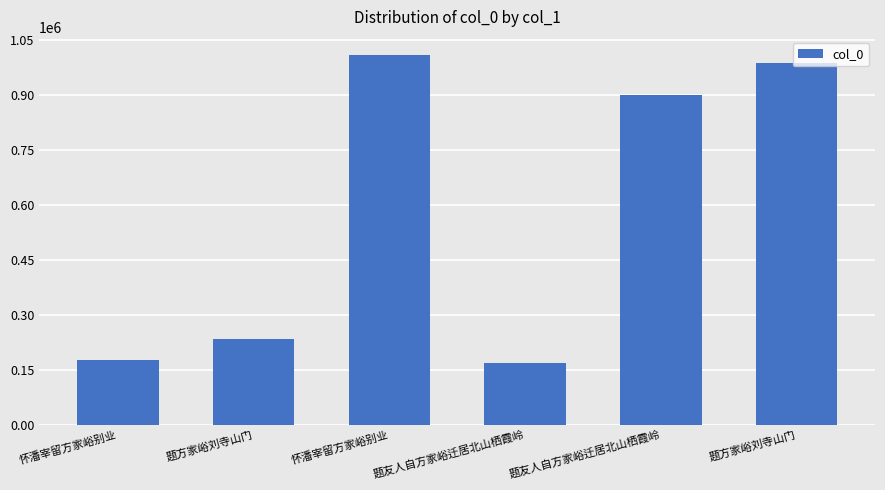

Between 题友人自方家峪迁居北山栖霞岭 and 怀潘宰留方家峪别业, which is larger?

怀潘宰留方家峪别业